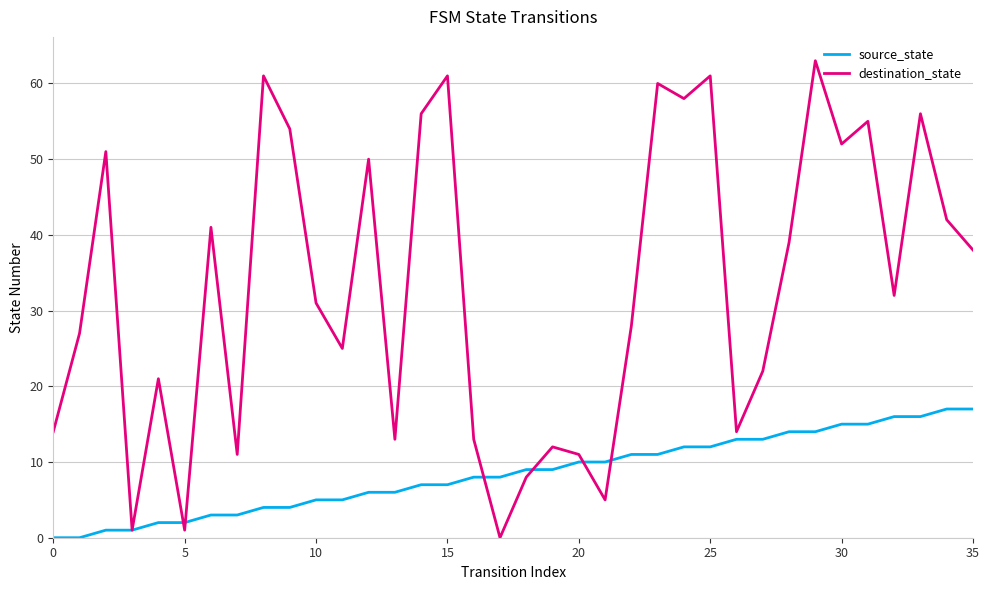

Reading left to right, what are all the values shown in this chart?

source_state: 0	0	1	1	2	2	3	3	4	4	5	5	6	6	7	7	8	8	9	9	10	10	11	11	12	12	13	13	14	14	15	15	16	16	17	17
destination_state: 14	27	51	1	21	1	41	11	61	54	31	25	50	13	56	61	13	0	8	12	11	5	28	60	58	61	14	22	39	63	52	55	32	56	42	38